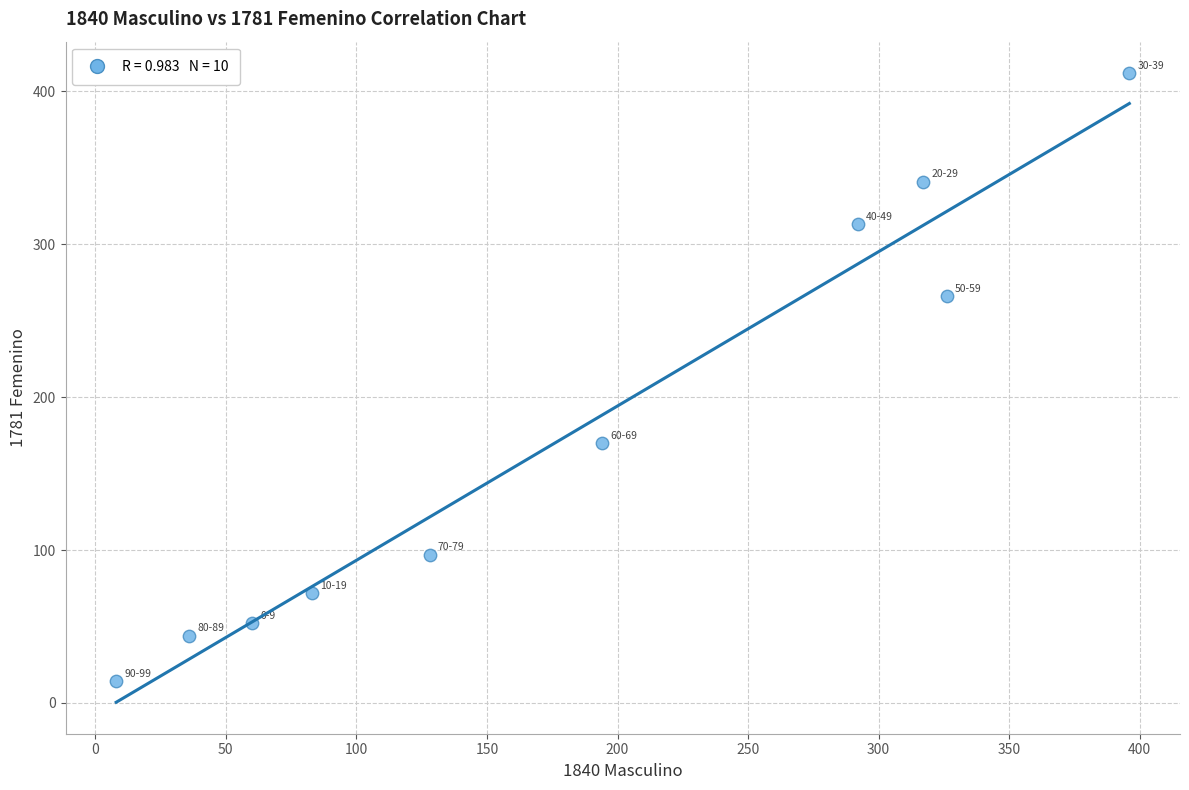

What Y value in the scatter plot is closest to 213?

170